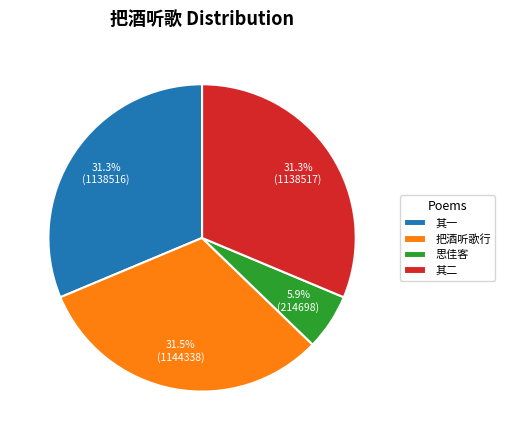

Which slice is the smallest?

思佳客